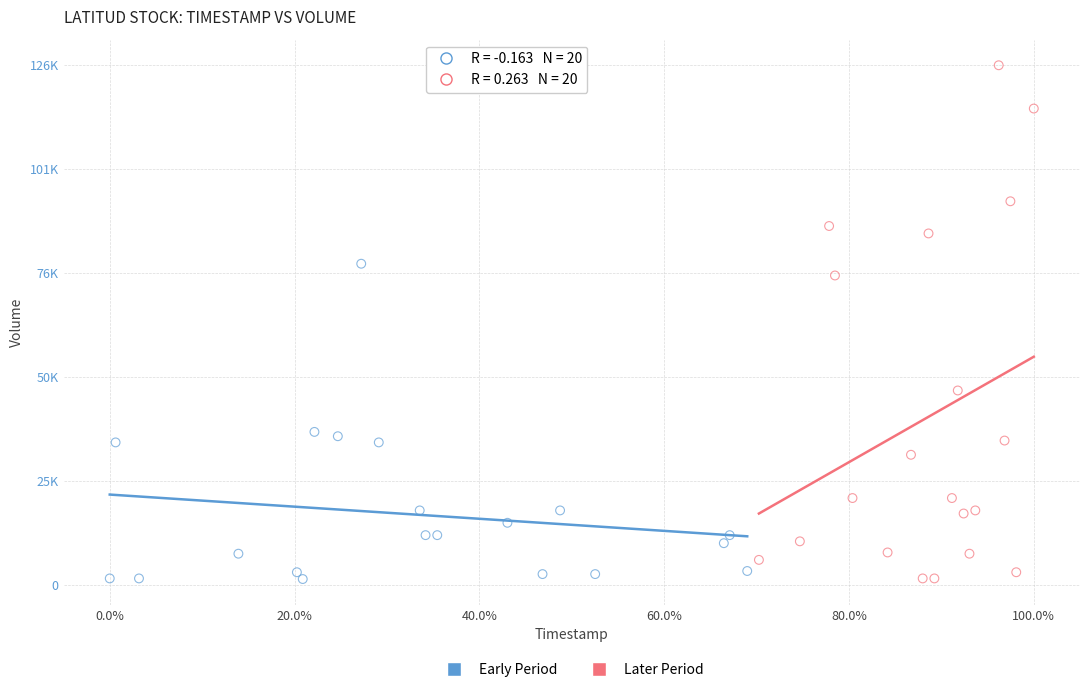

What are all the series names shown in the legend?

Early Period, Later Period